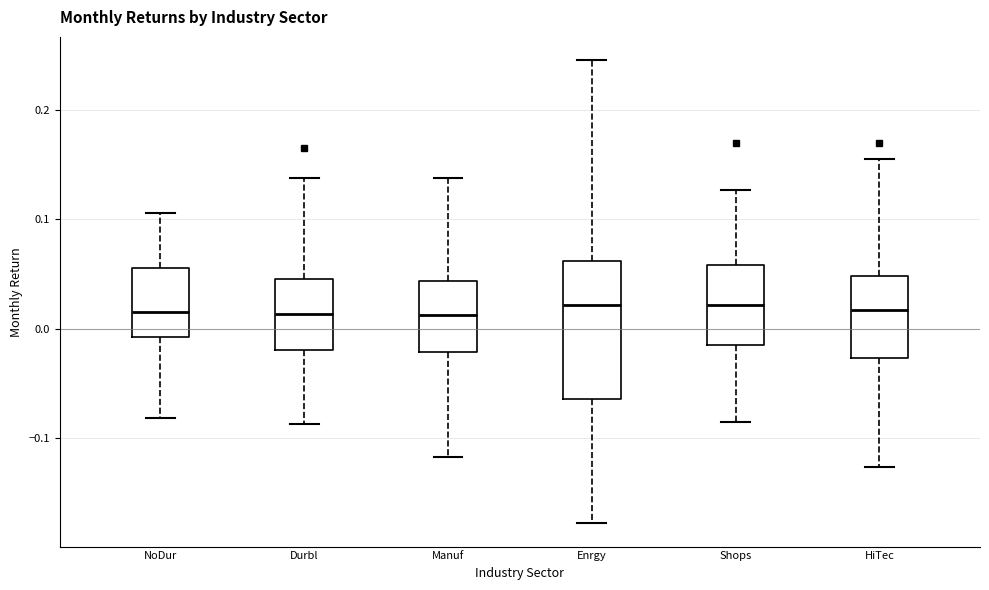

Reading left to right, read every box against the y-axis: the position of its median line, the range the box covers, and the ends of its whiskers. The values are not printed on the chart, so give them approximately, as read against the axis.

NoDur: median 0.02, box -0.01 to 0.06, whiskers -0.08 to 0.11
Durbl: median 0.01, box -0.02 to 0.05, whiskers -0.09 to 0.14
Manuf: median 0.01, box -0.02 to 0.04, whiskers -0.12 to 0.14
Enrgy: median 0.02, box -0.06 to 0.06, whiskers -0.18 to 0.25
Shops: median 0.02, box -0.01 to 0.06, whiskers -0.09 to 0.13
HiTec: median 0.02, box -0.03 to 0.05, whiskers -0.13 to 0.15